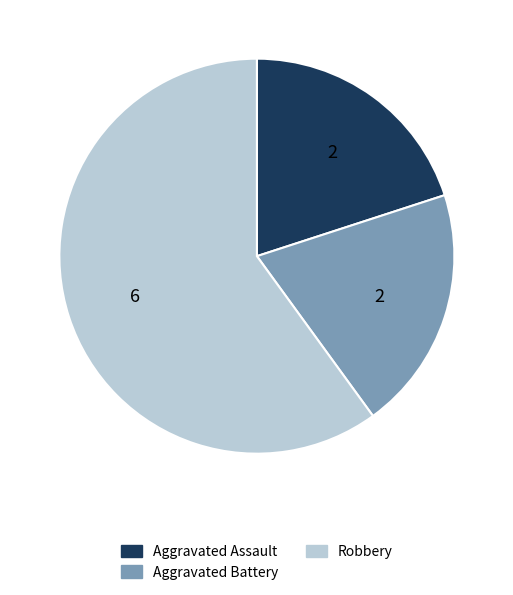

Between Robbery and Aggravated Battery, which is larger?

Robbery